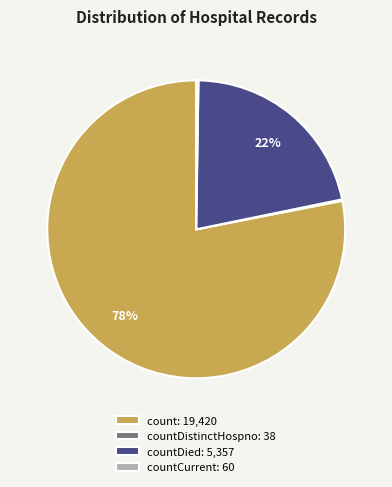

What is the largest slice in the pie chart?

count: 19,420